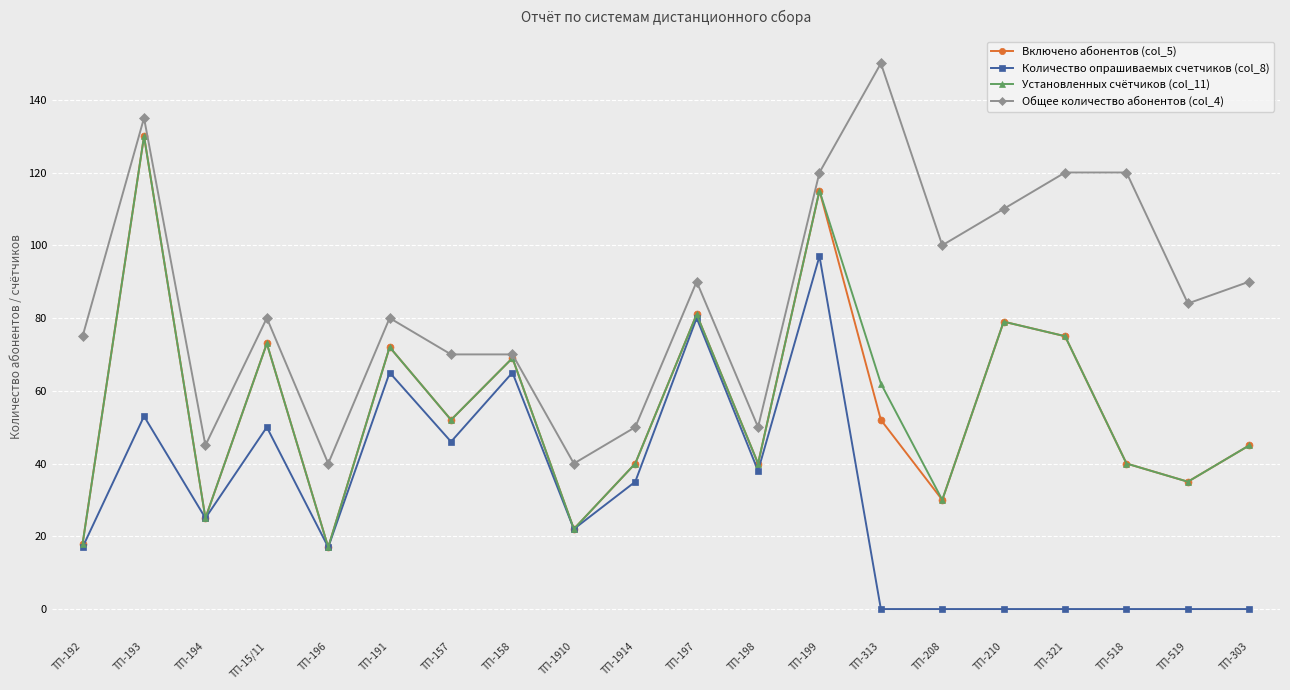

How many data points does each series have?

20